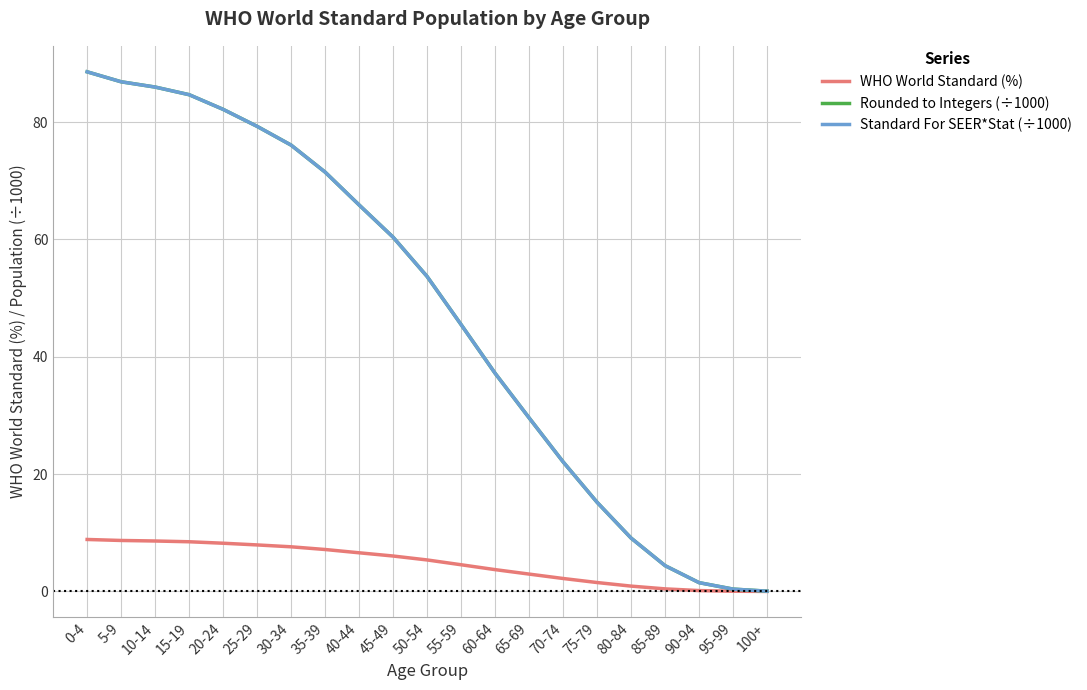

The value of Standard For SEER*Stat (÷1000) at 45-49 is 89.9. True or false?

False